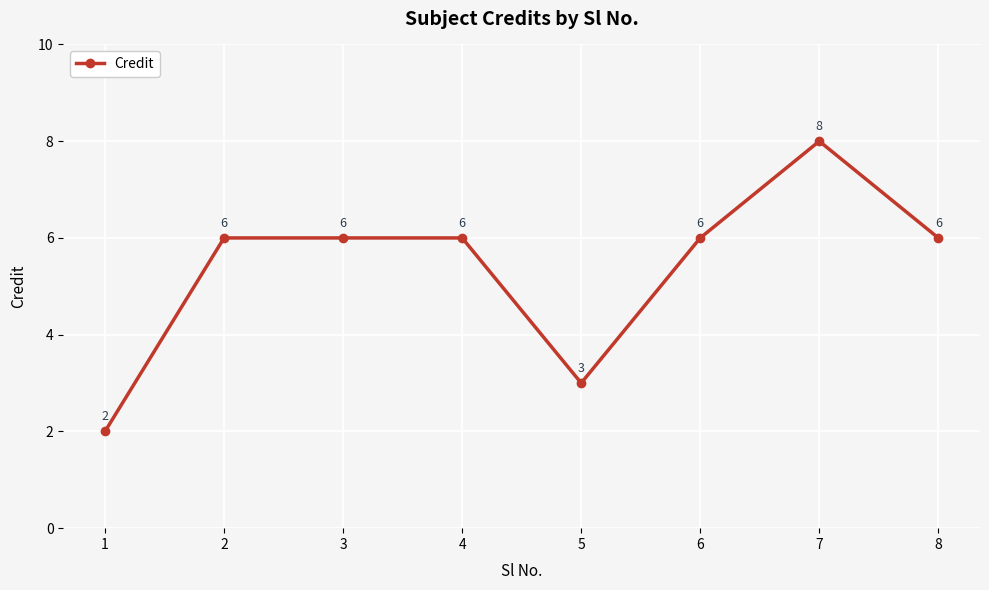

What is the sum of the values at 3 and 7?

14